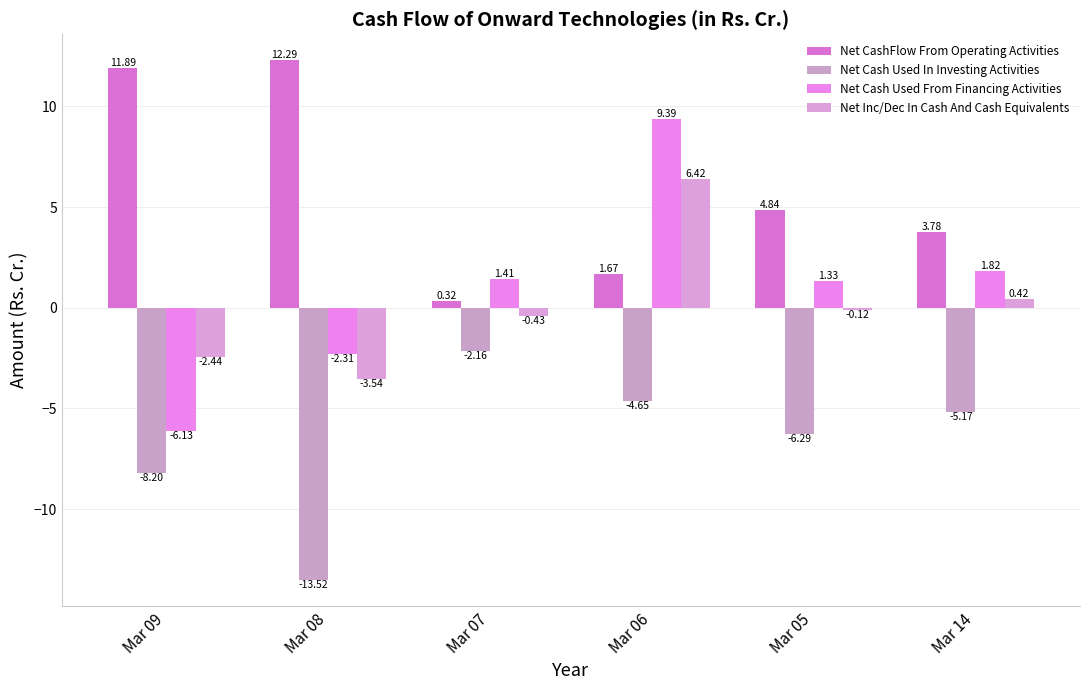

Does the chart contain any negative values?

Yes